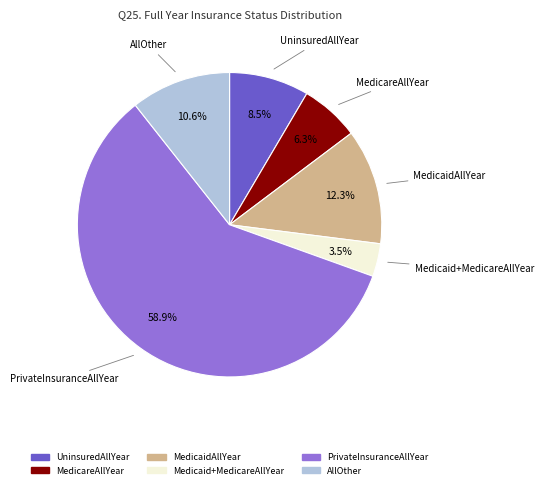

Between PrivateInsuranceAllYear and MedicareAllYear, which is larger?

PrivateInsuranceAllYear